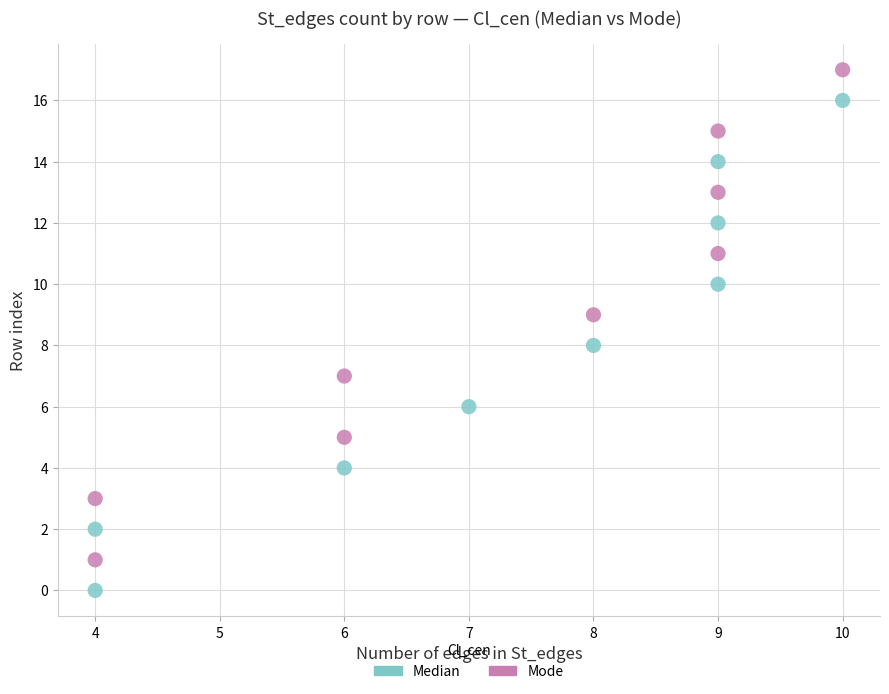

Which series reaches the minimum Y coordinate?

Median